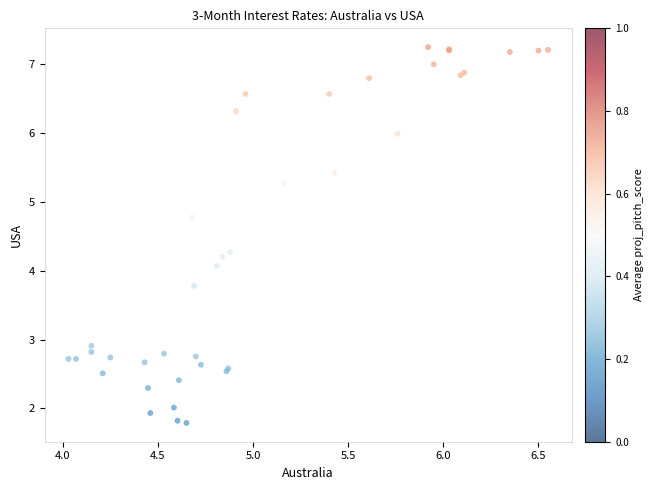

What Y value in the scatter plot is closest to 4?

4.1